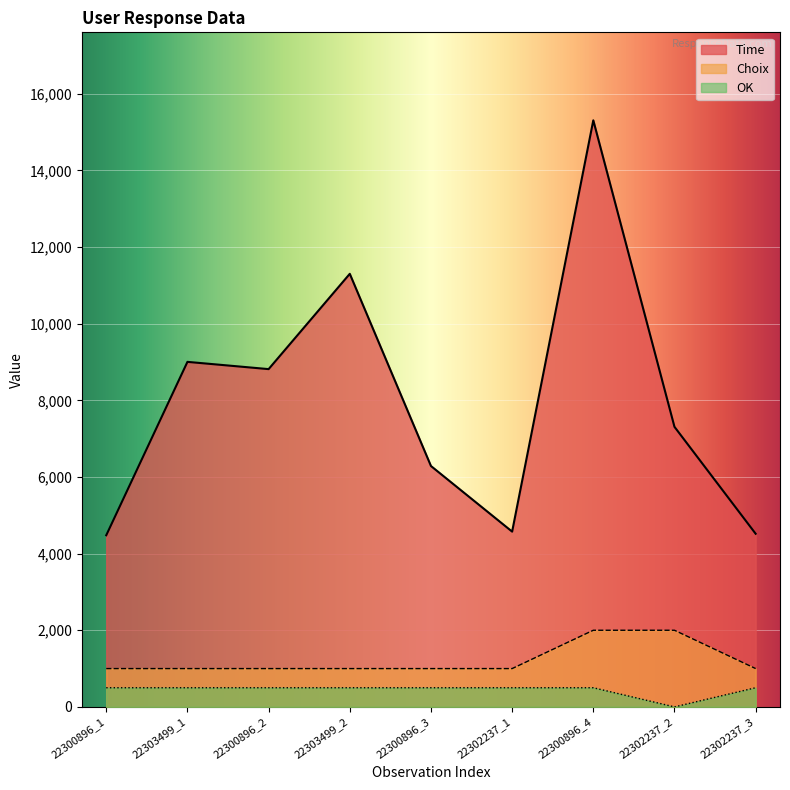

How many values in the Time series exceed 7308?

4